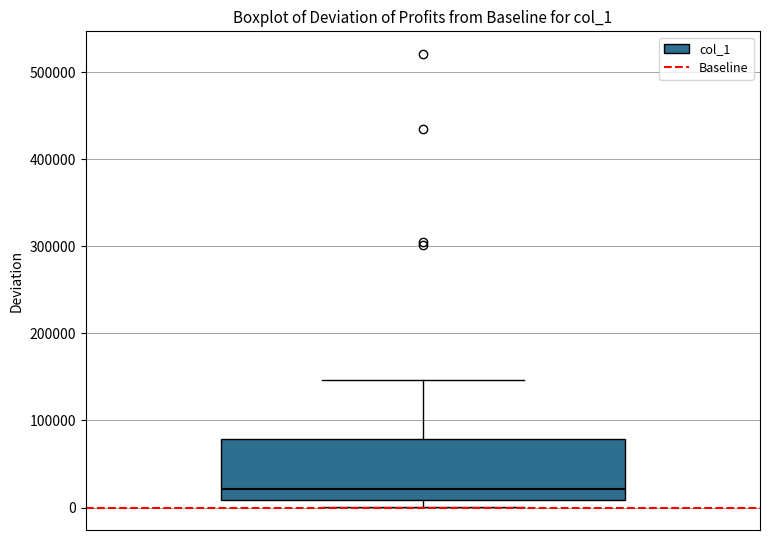

Read this box plot against the y-axis: the position of the median line, the range covered by the box, and the ends of both whiskers. The values are not printed on the chart, so give them approximately, as read against the axis.

median 20000, box 10000 to 80000, whiskers 0 to 150000